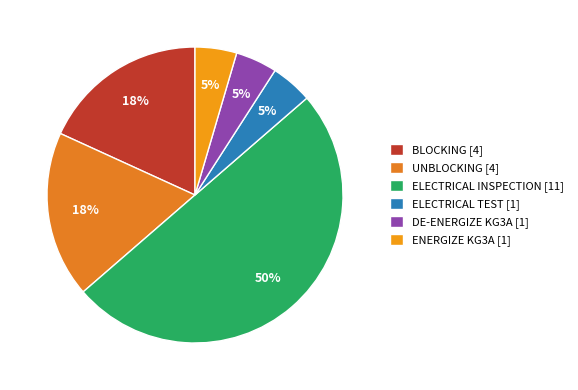

Is there any slice that represents more than half of the pie?

No